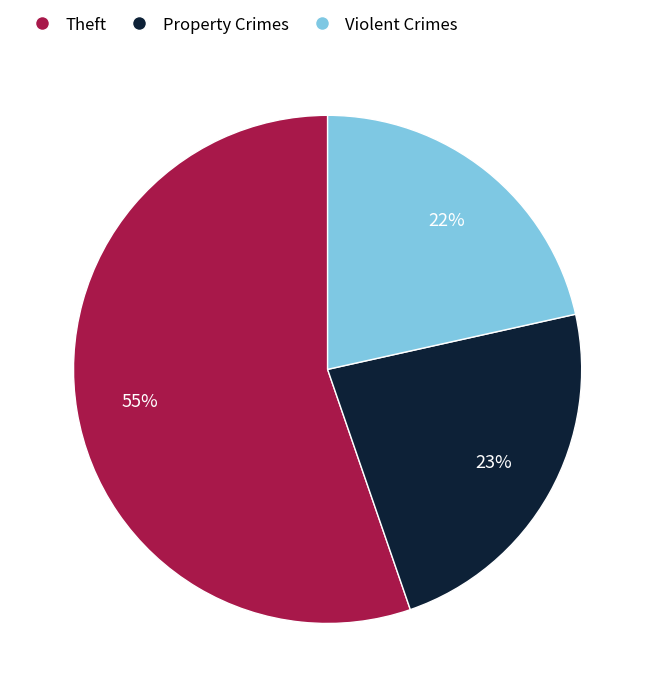

To the nearest percent, what is the average slice percentage?

33%